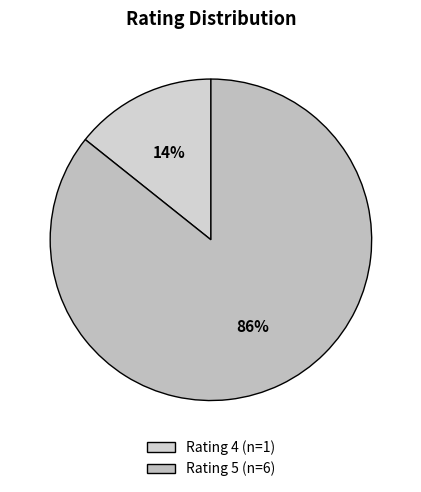

What is the largest slice in the pie chart?

Rating 5 (n=6)